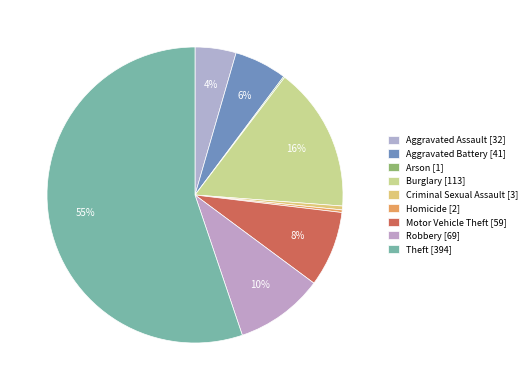

To the nearest percent, what percentage of the pie is Burglary?

16%